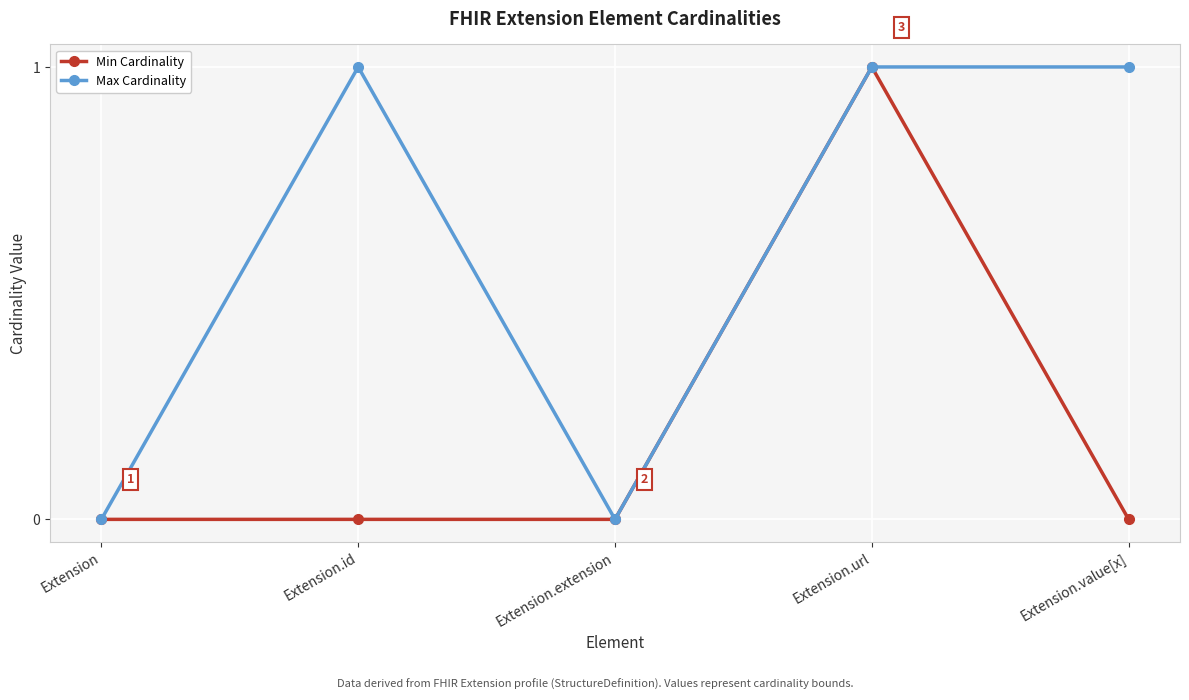

Rank the series by their average value, from highest to lowest.

Max Cardinality, Min Cardinality